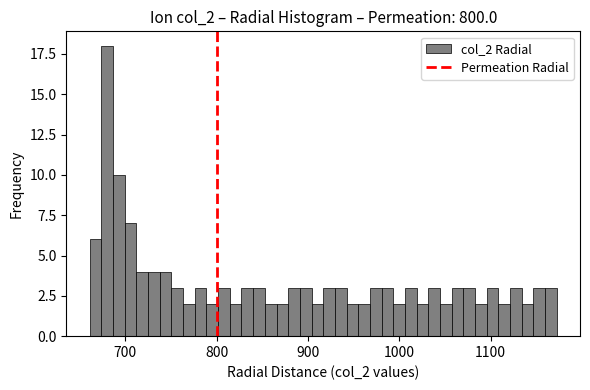

Around what value on the x-axis is the tallest bar? Give the approximate position of its centre, as read against the axis.

680